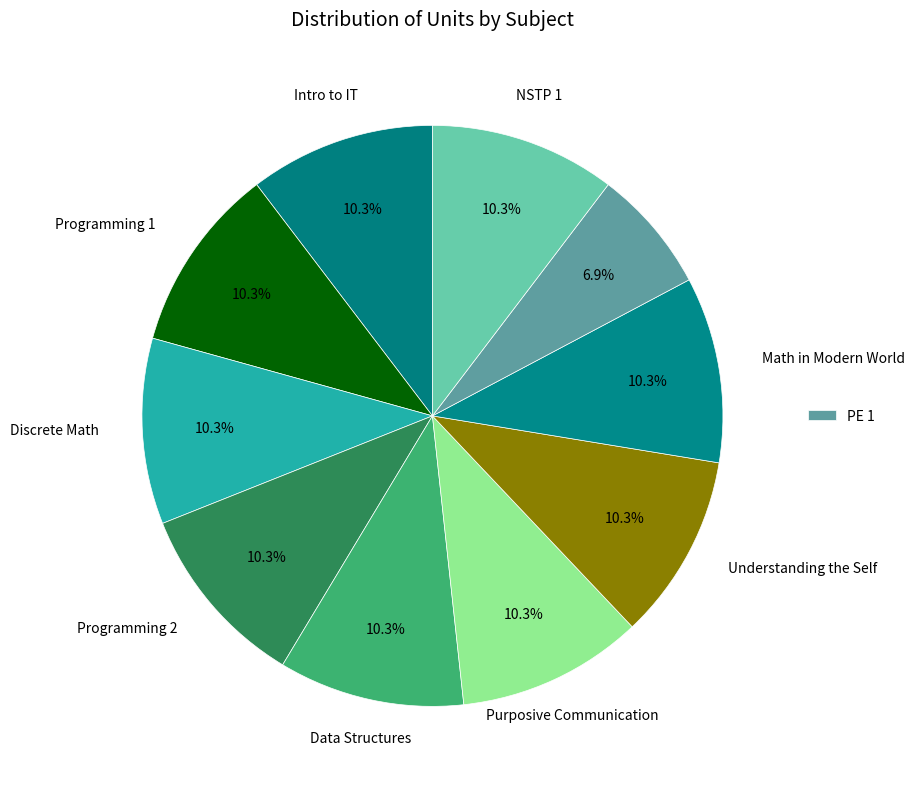

Count the number of slices in the pie.

10